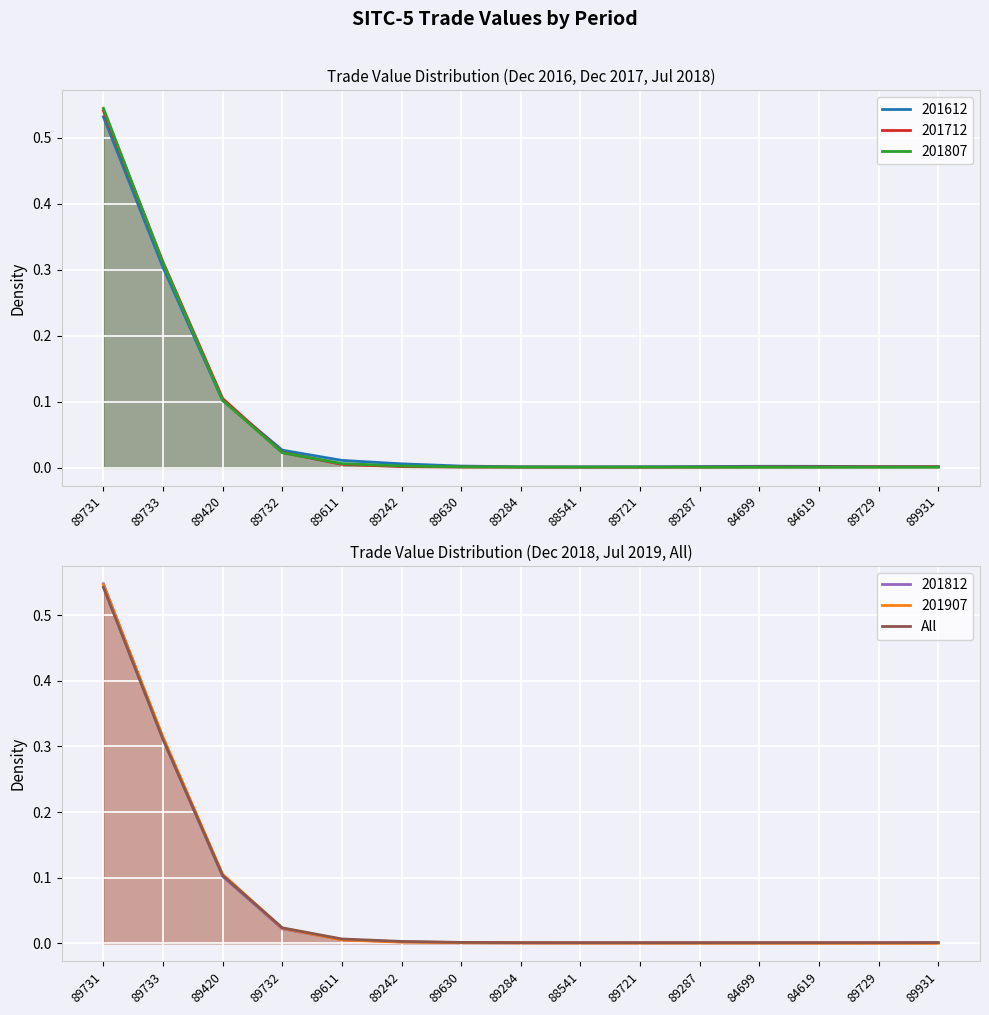

Reading left to right, list all the values displayed in this chart.

89731=0.5	89733=0.3	89420=0.1	89732=0.0	89611=0.0	89242=0.0	89630=0.0	89284=0.0	88541=0.0	89721=0.0	89287=0.0	84699=0.0	84619=0.0	89729=0.0	89931=0.0